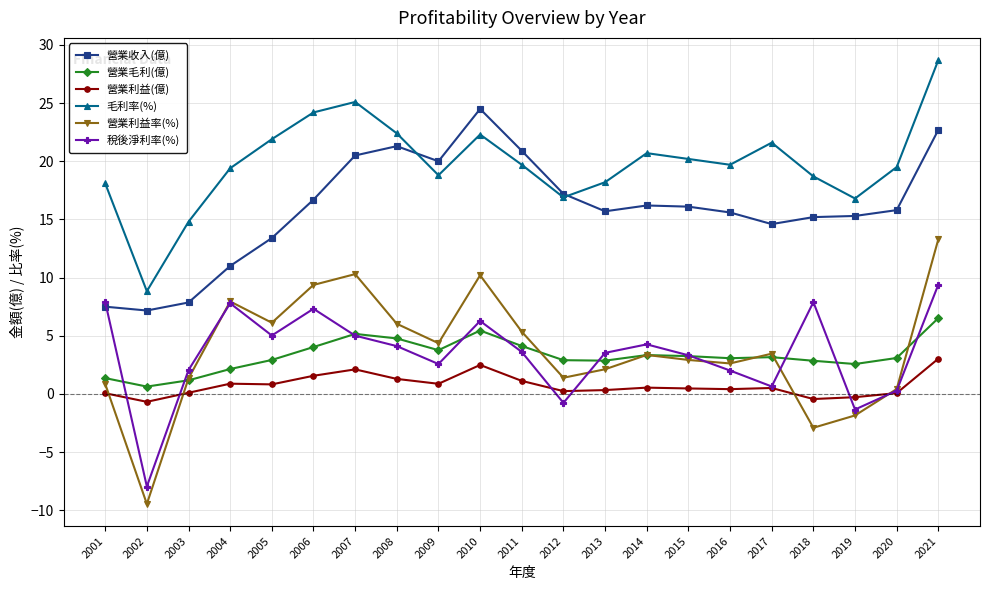

Between 2006 and 2013, which series saw the biggest shift?

營業利益率(%)